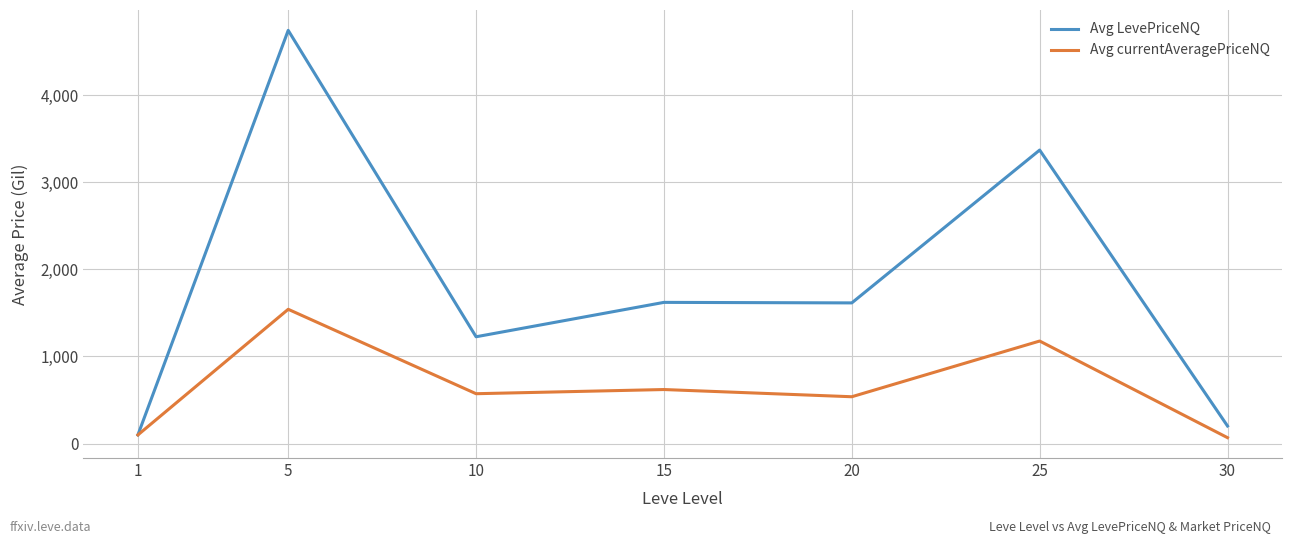

What is the total value across all series at 25?

4546.0